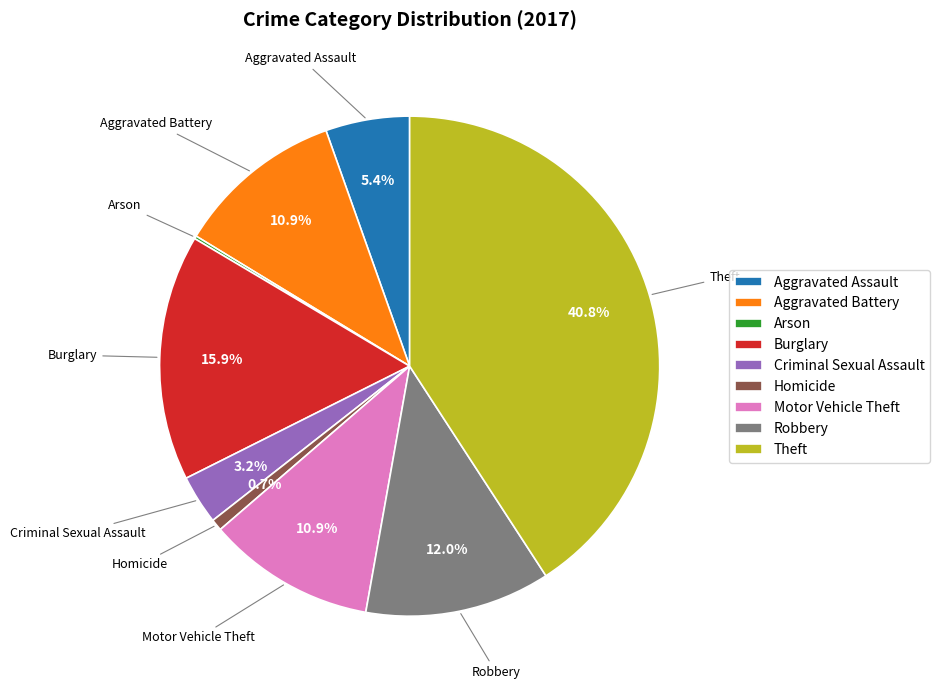

Combined, do Aggravated Battery and Motor Vehicle Theft account for over 50%?

No